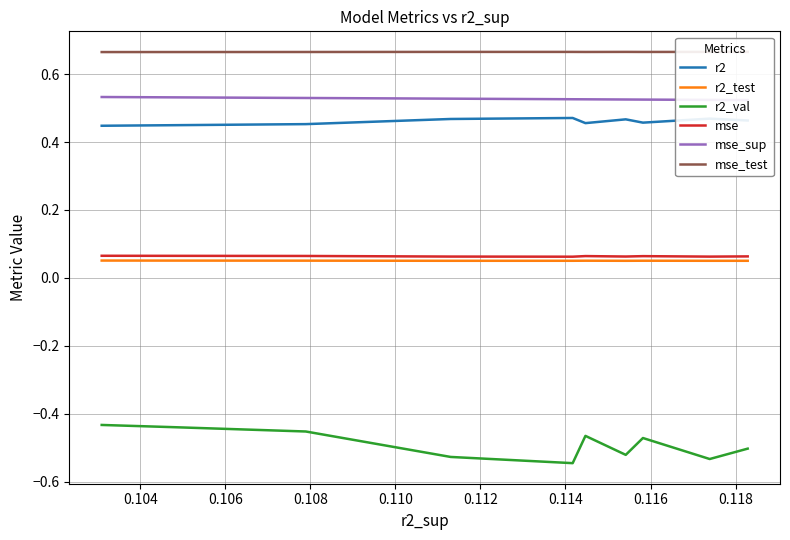

What is the value of the mse point at the 9th from the left?

0.1